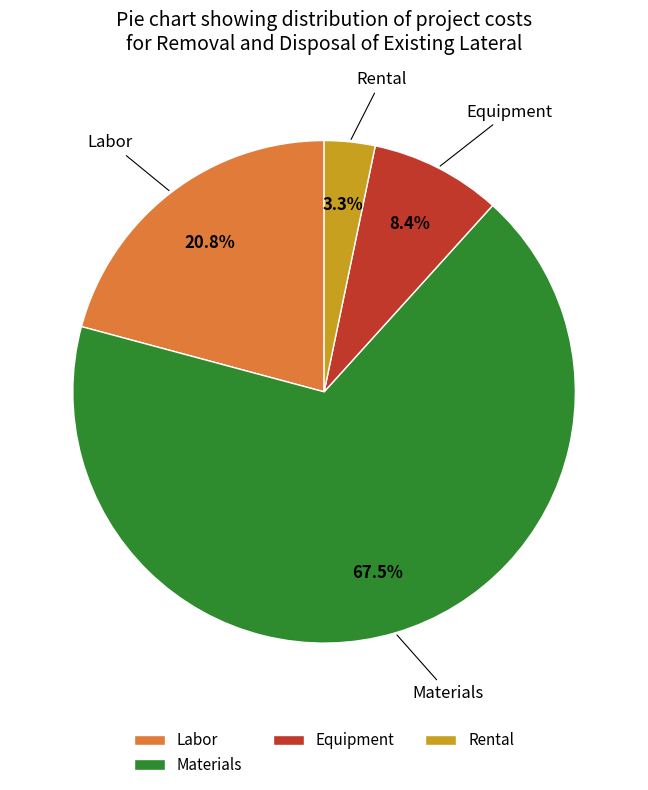

What is the majority slice?

Materials